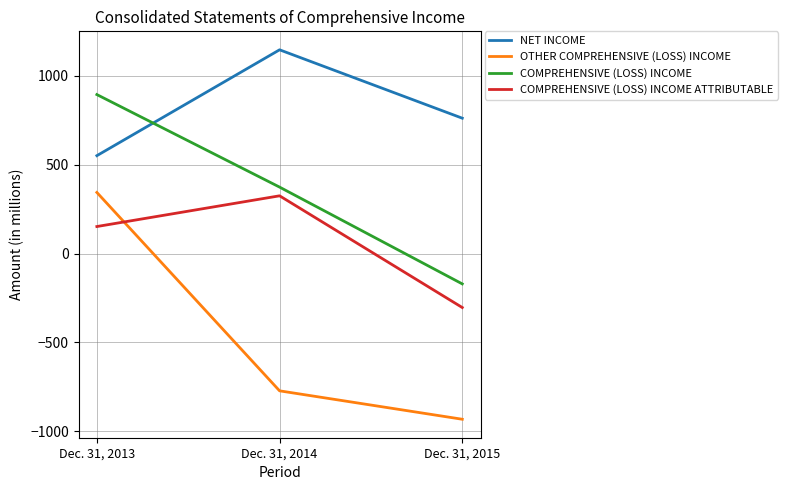

At which label is OTHER COMPREHENSIVE (LOSS) INCOME closest to -294?

Dec. 31, 2014